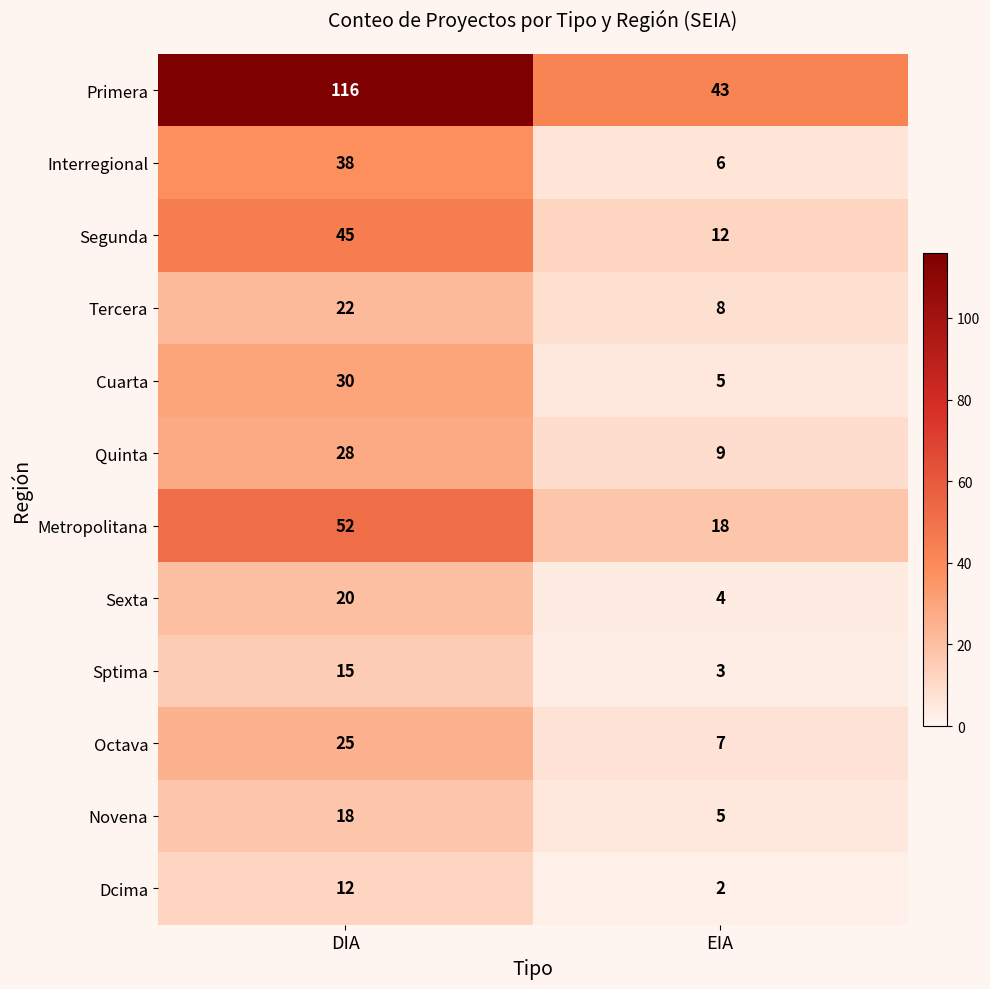

Is the value of Tercera at DIA greater than the value of Interregional at DIA?

No